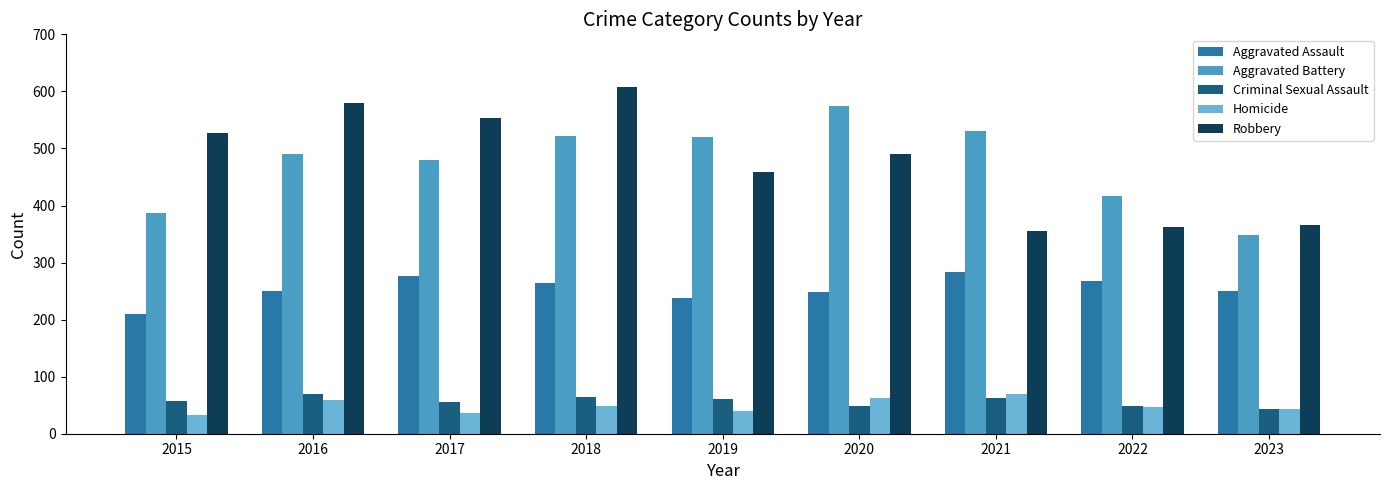

What are all the series names shown in the legend?

Aggravated Assault, Aggravated Battery, Criminal Sexual Assault, Homicide, Robbery